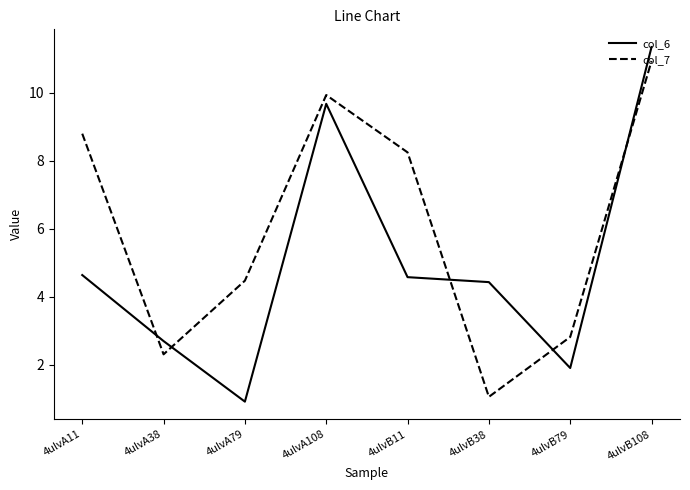

At how many categories does at least one series exceed 1?

8